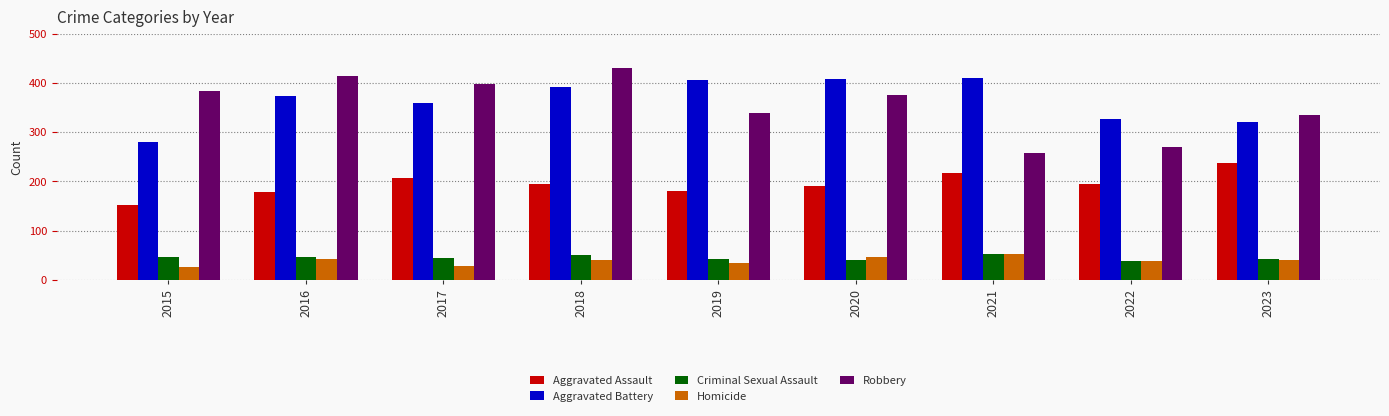

What is the average value of the Criminal Sexual Assault series?

45